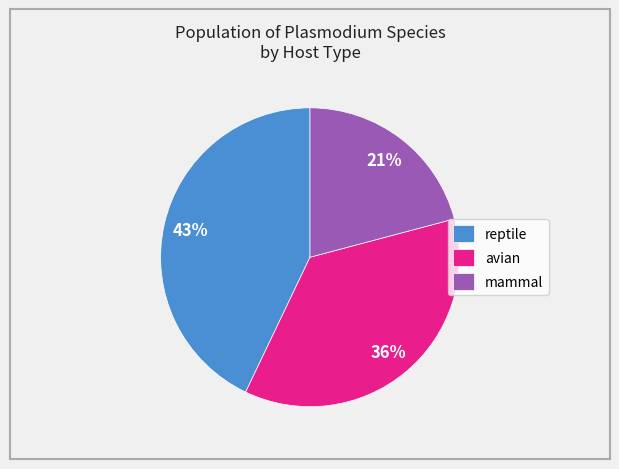

How many segments does this pie chart have?

3